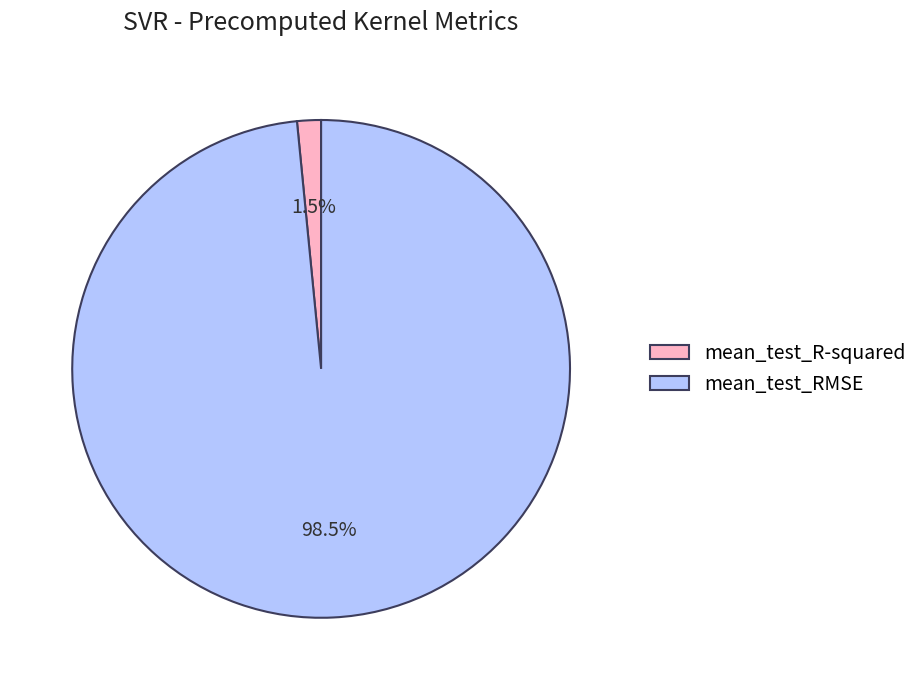

What is the smallest slice in the pie chart?

mean_test_R-squared